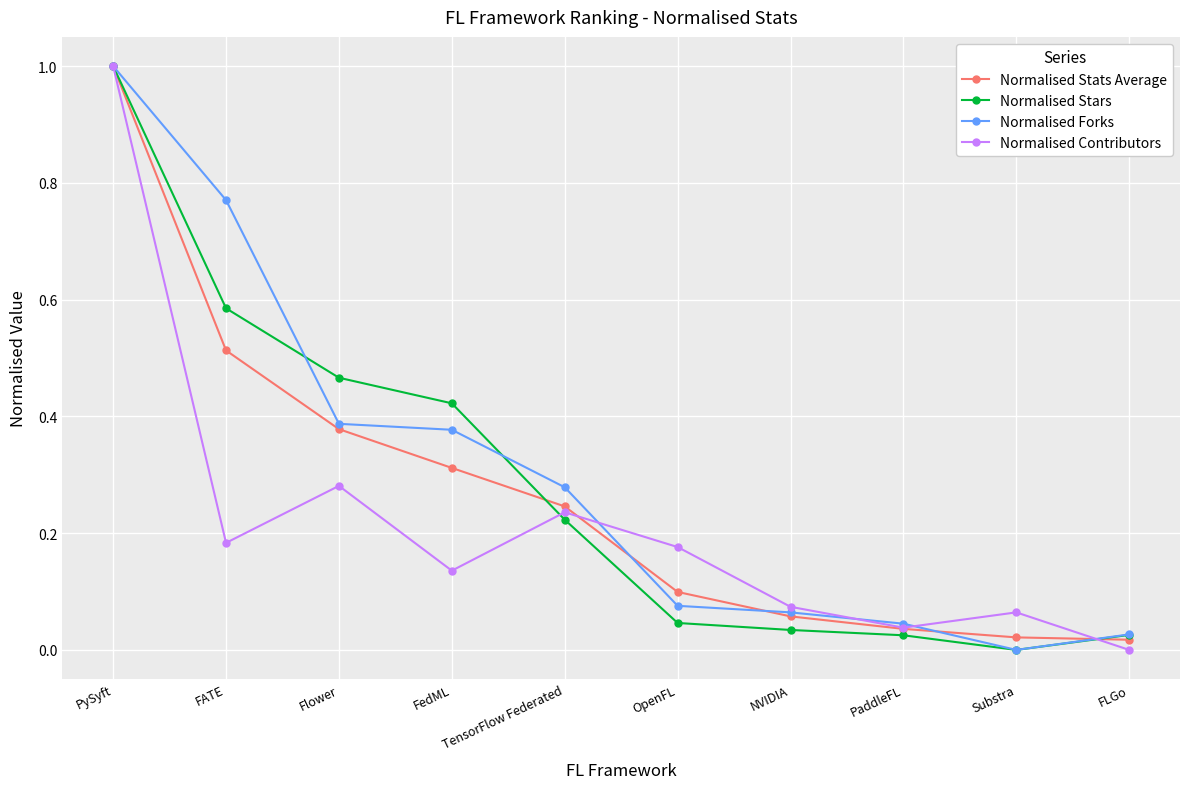

The Normalised Forks series shows 0.0 at Substra. True or false?

True